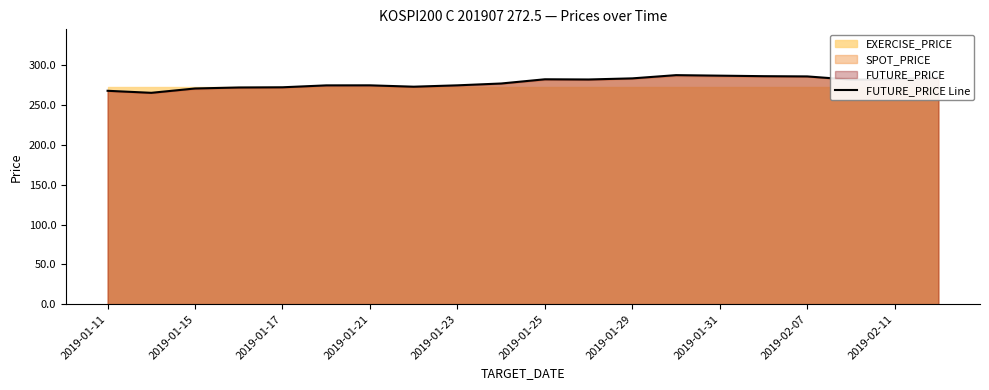

Reading right to left, extract all data points from this chart.

284.3	282.6	281.9	286.0	286.3	286.9	287.6	283.6	282.1	282.4	277.1	274.8	273.1	274.8	274.8	272.4	272.1	270.9	265.4	267.9